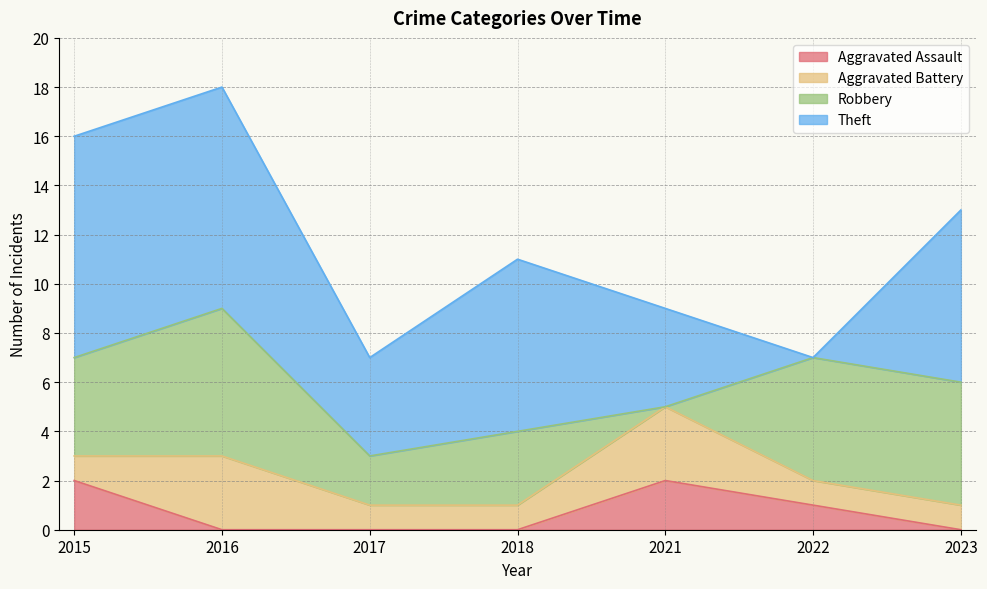

Reading left to right, transcribe all the data shown in this chart.

Aggravated Assault: 2	0	0	0	2	1	0
Aggravated Battery: 1	3	1	1	3	1	1
Robbery: 4	6	2	3	0	5	5
Theft: 9	9	4	7	4	0	7